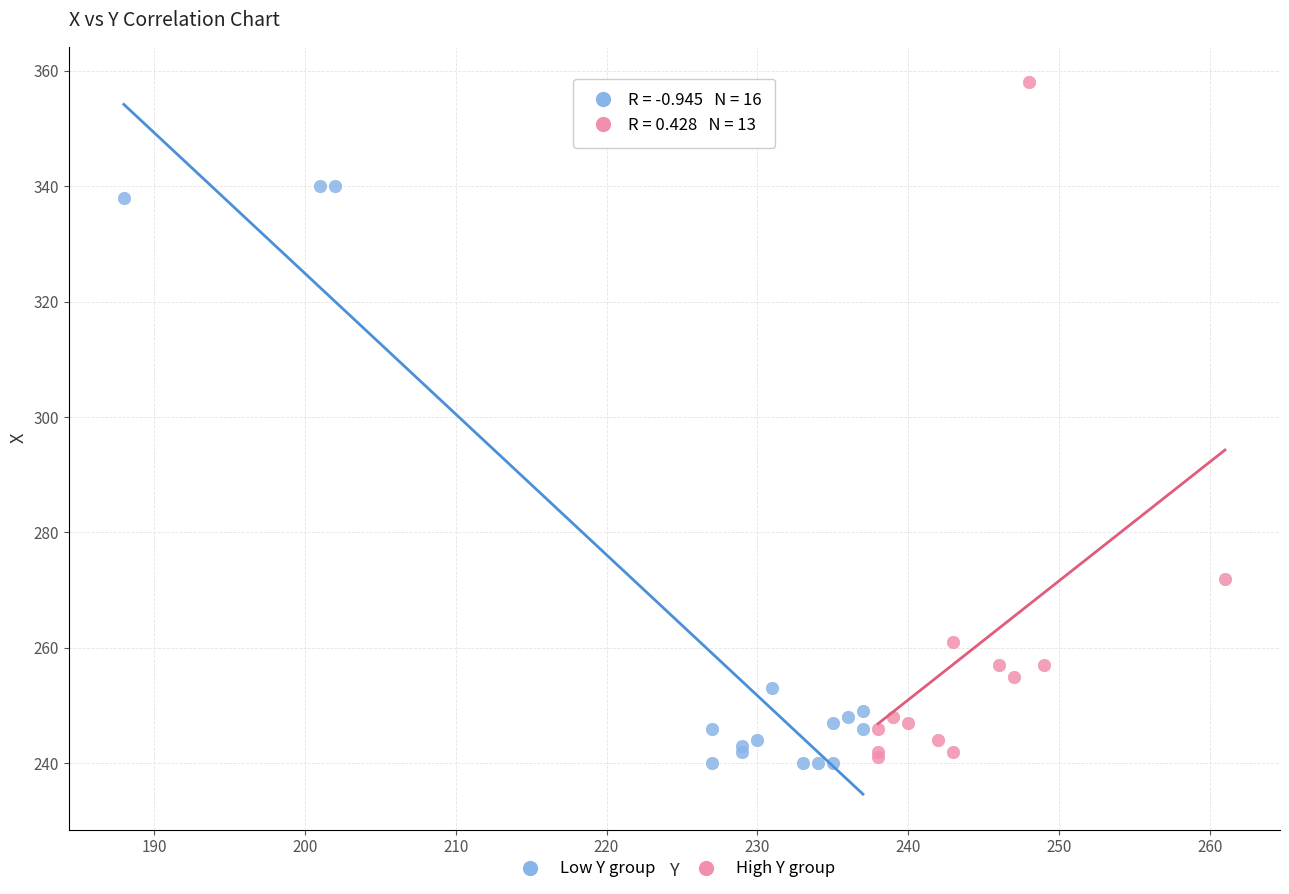

Which series contains the highest Y value?

High Y group